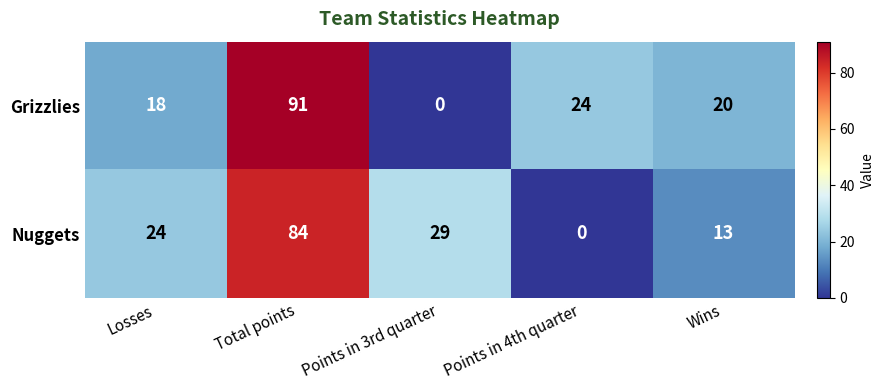

At which category does the chart reach its peak across all series?

Total points